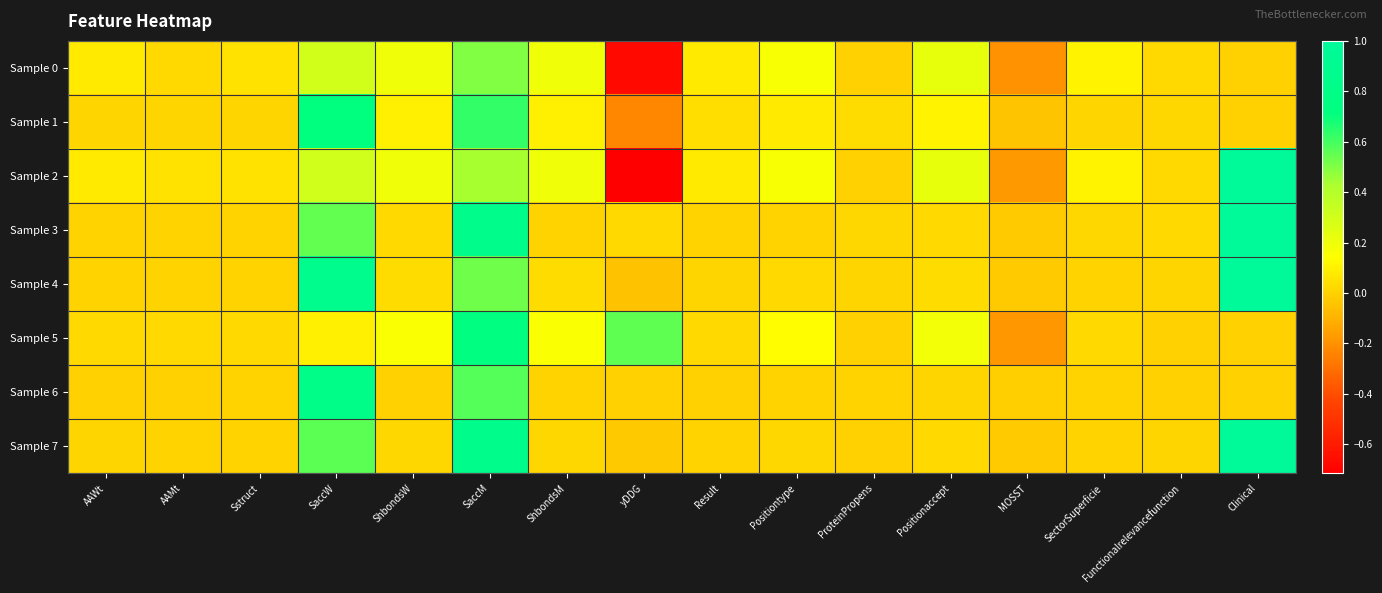

List the series in order of their peak value, lowest first.

Sample 0, Sample 1, Sample 5, Sample 6, Sample 2, Sample 3, Sample 4, Sample 7